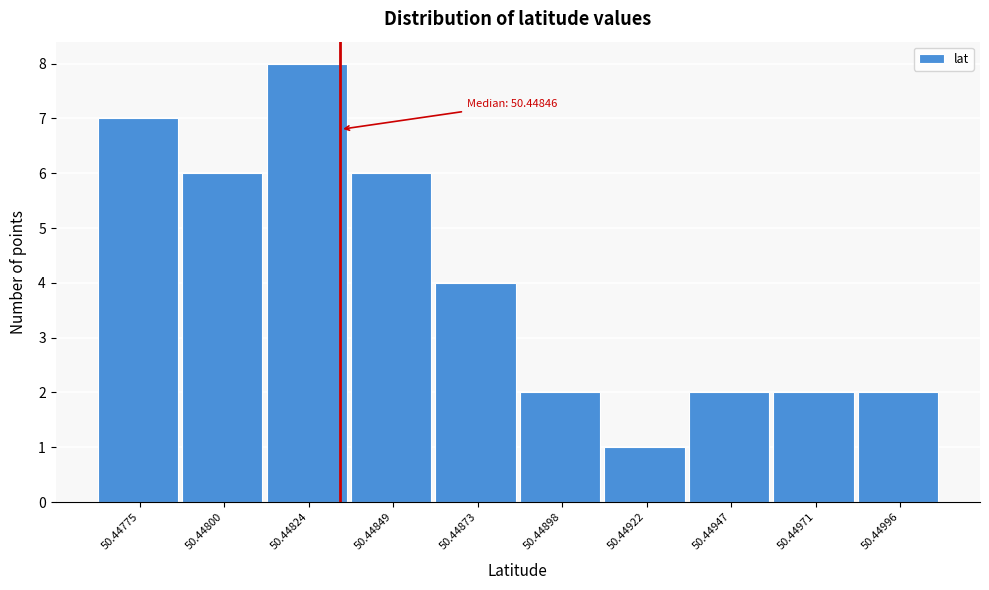

Reading left to right, transcribe all the data shown in this chart.

7	6	8	6	4	2	1	2	2	2